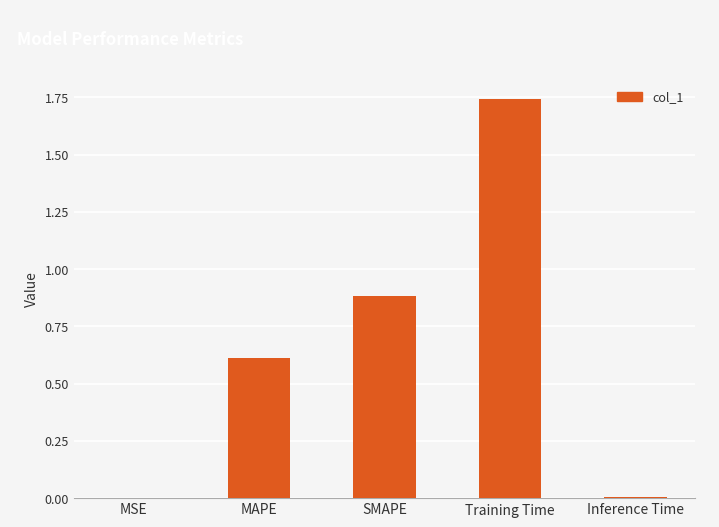

What is the sum of all values?

3.2